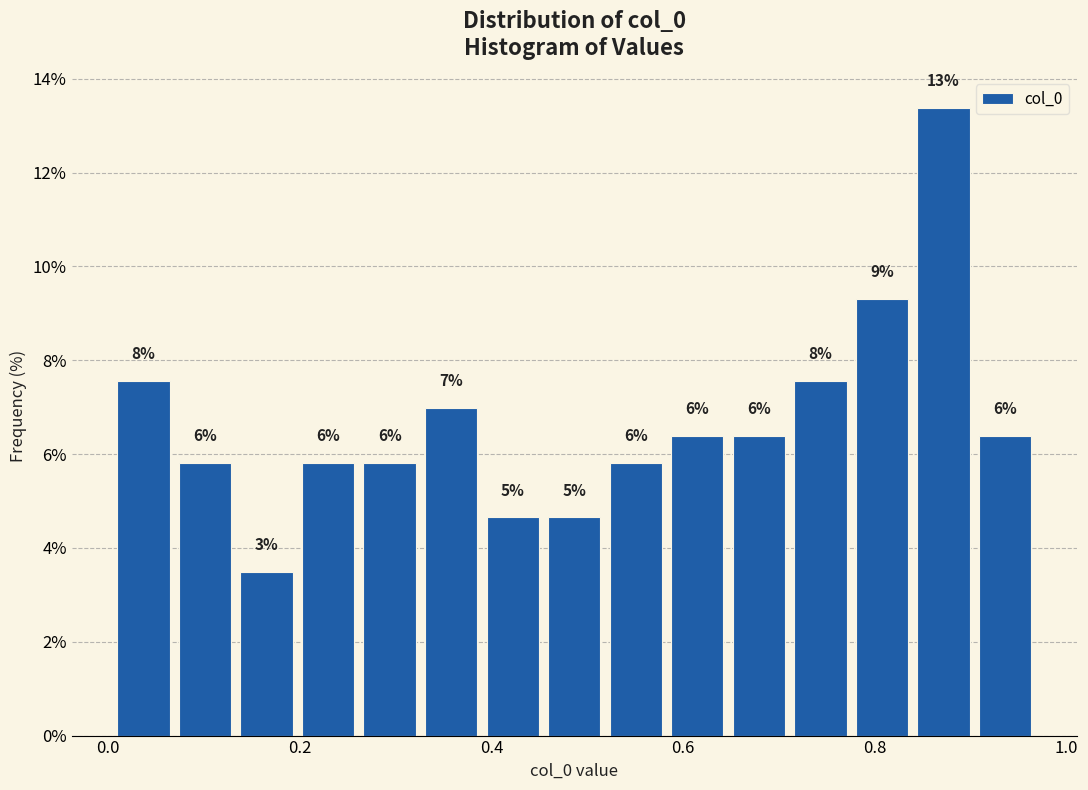

Read against the x-axis, roughly where is the centre of the tallest bar?

0.88